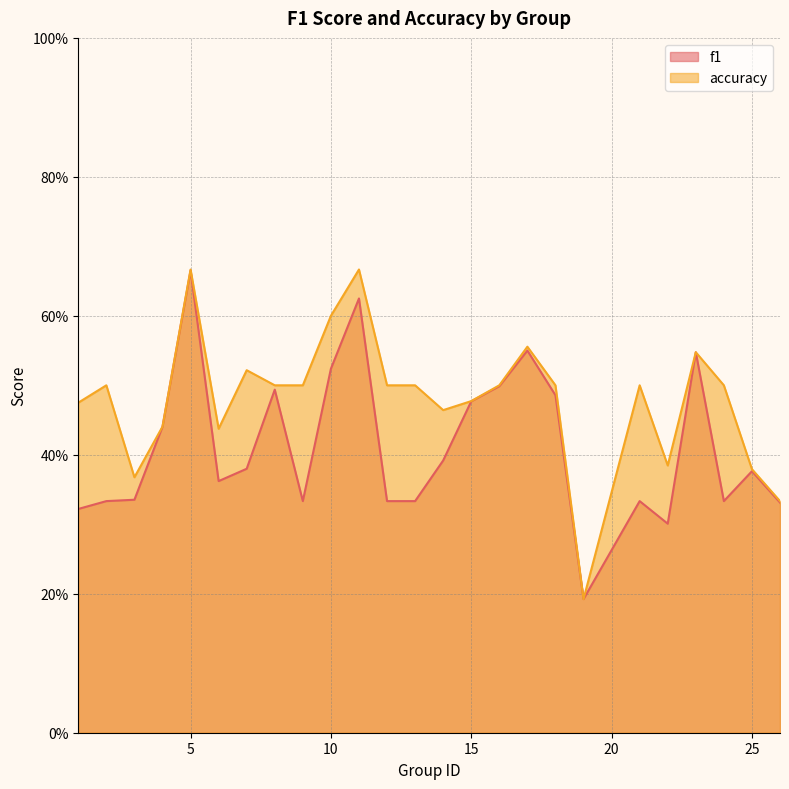

Which category has the highest value in the accuracy series?

5